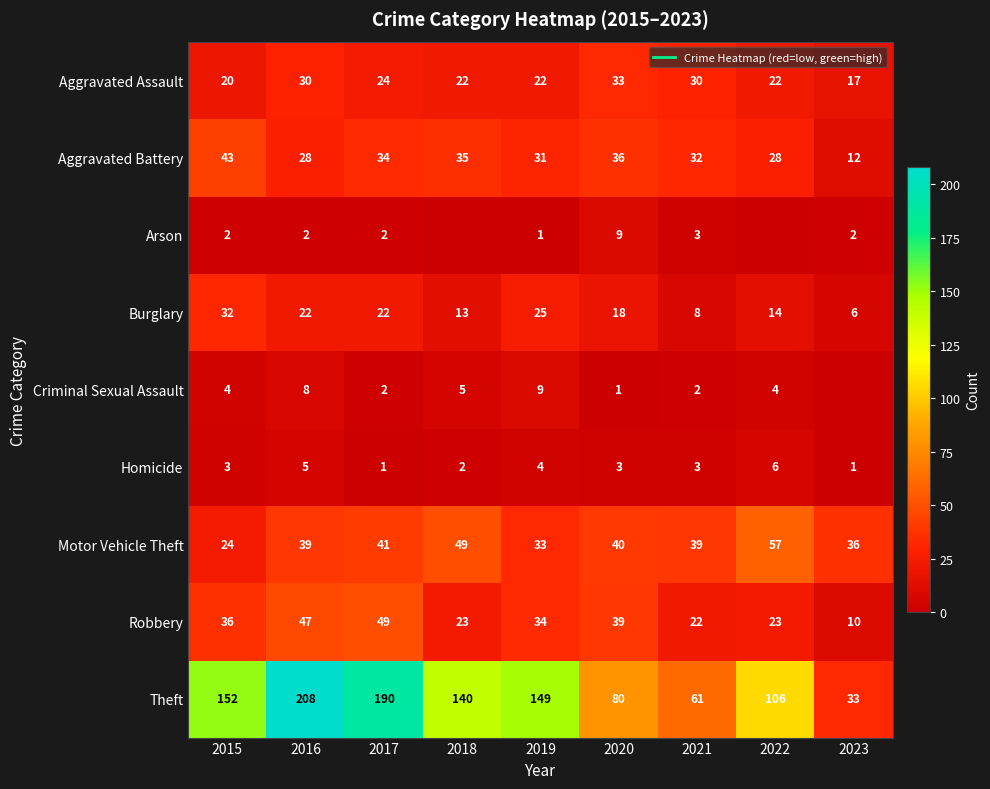

What is the sum of the Homicide values at 2015 and 2020?

6